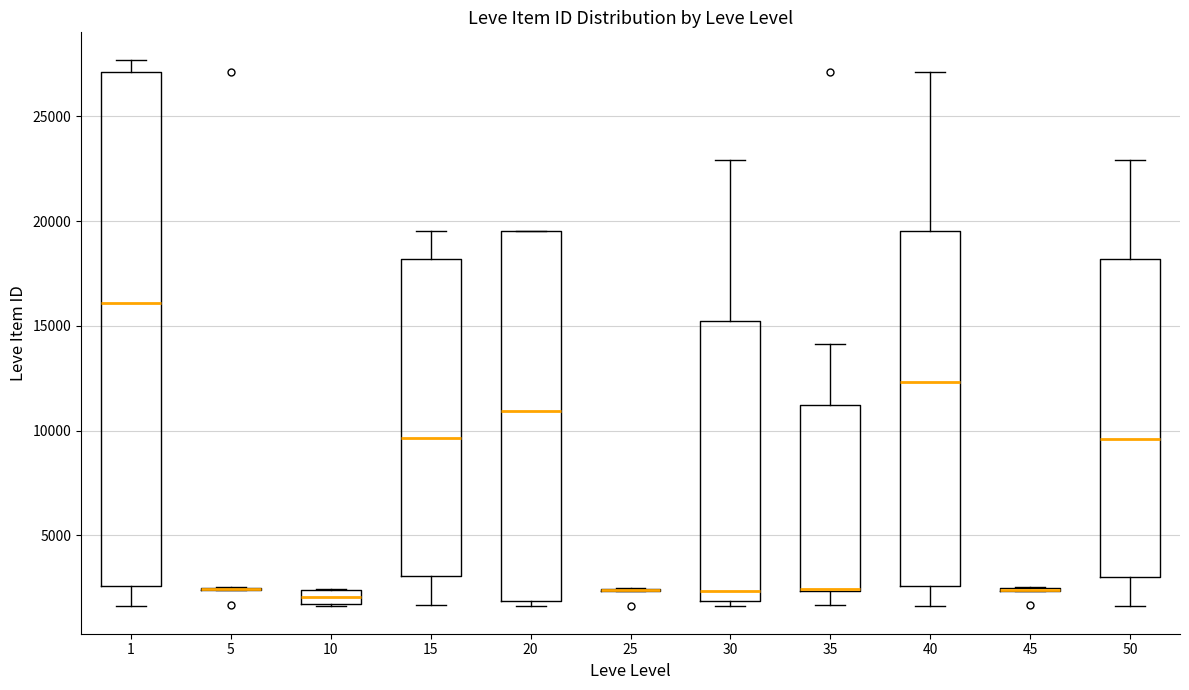

Comparing the boxes themselves (not the whiskers), which one is the tallest?

1